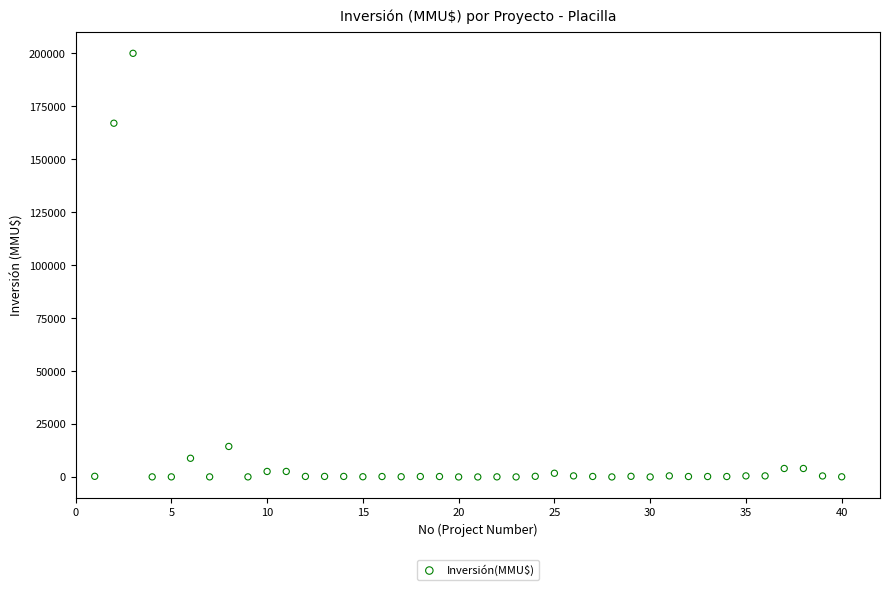

What Y value in the scatter plot is closest to 100000?

167000